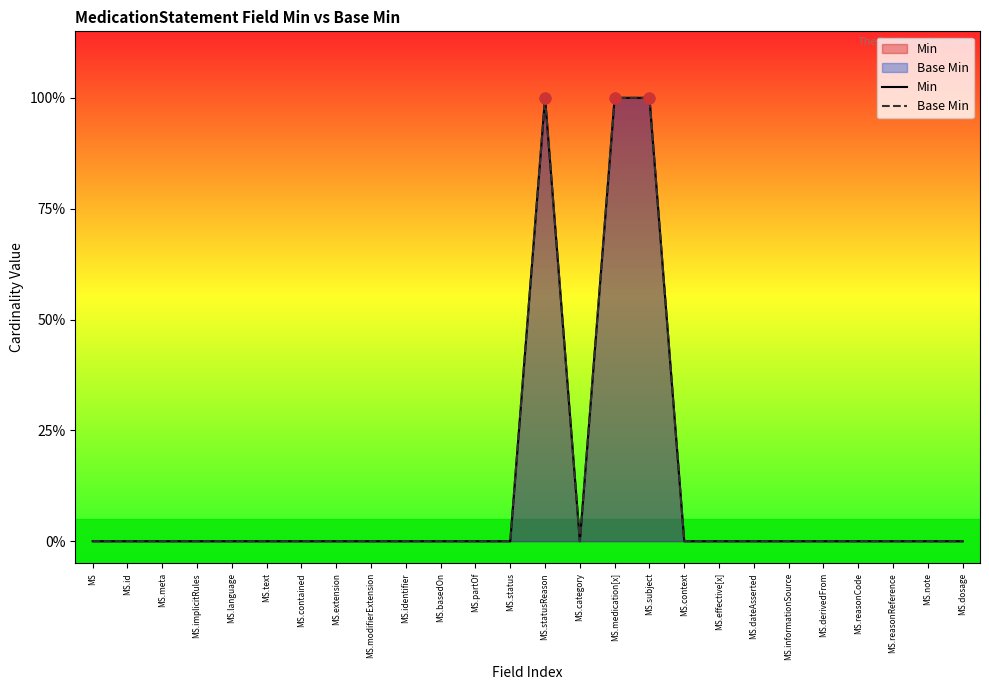

Which series reaches the minimum Y coordinate?

Min